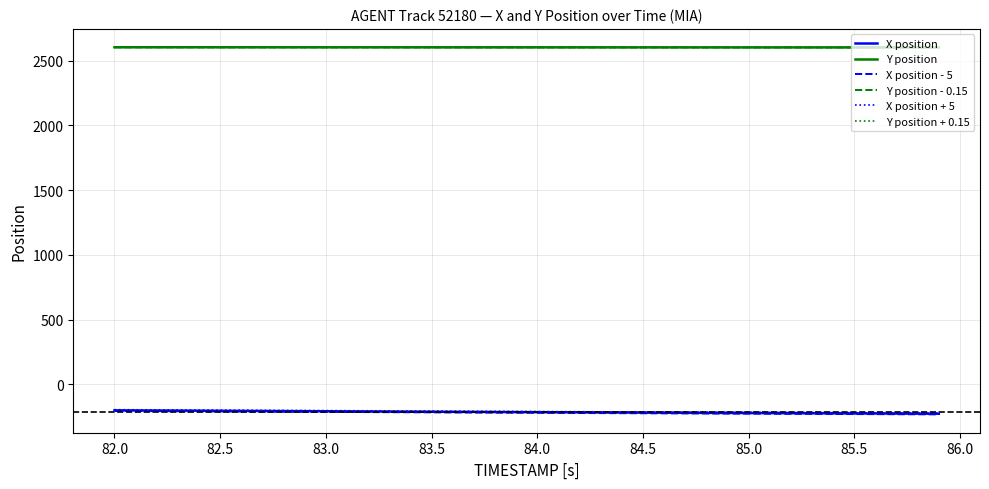

How many lines are shown in the chart?

6